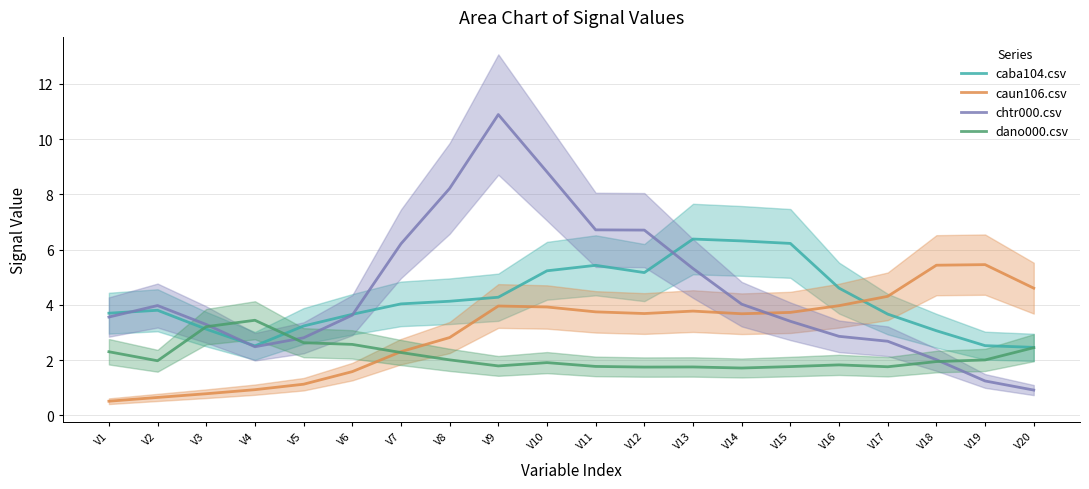

Where is the first local maximum for caun106.csv?

V9